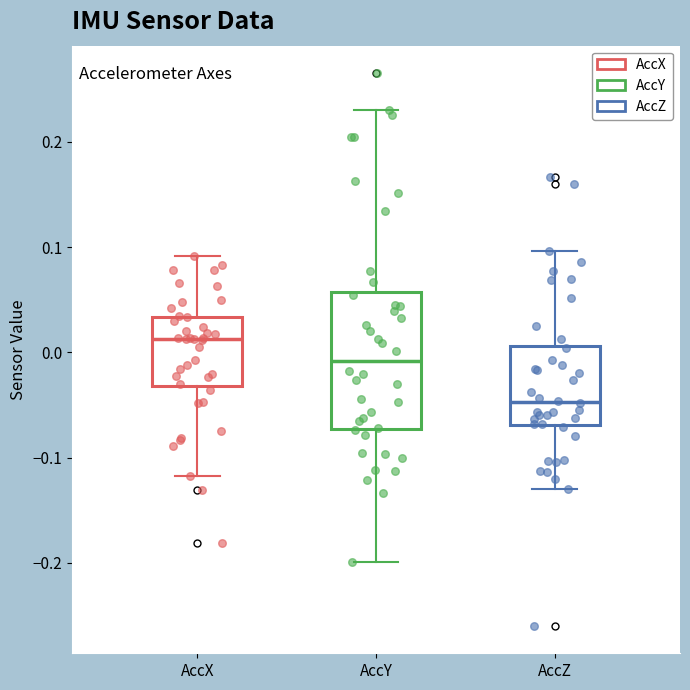

Reading left to right, read every box against the y-axis: the position of its median line, the range the box covers, and the ends of its whiskers. The values are not printed on the chart, so give them approximately, as read against the axis.

AccX: median 0.01, box -0.03 to 0.03, whiskers -0.12 to 0.09
AccY: median -0.01, box -0.07 to 0.06, whiskers -0.20 to 0.23
AccZ: median -0.05, box -0.07 to 0.01, whiskers -0.13 to 0.10